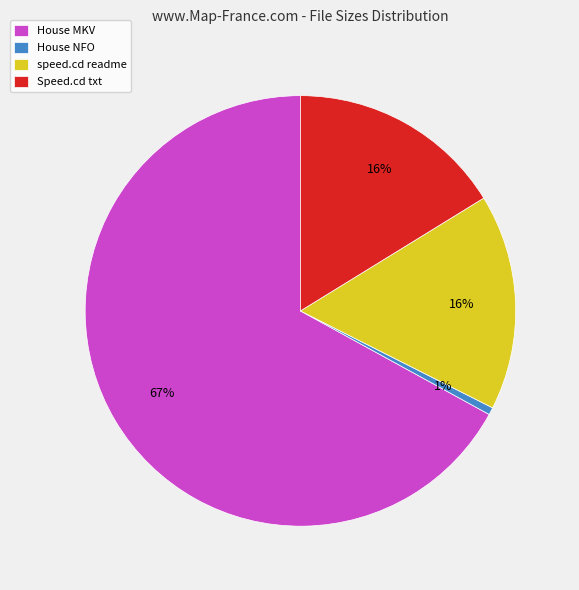

Which category accounts for the majority?

House MKV